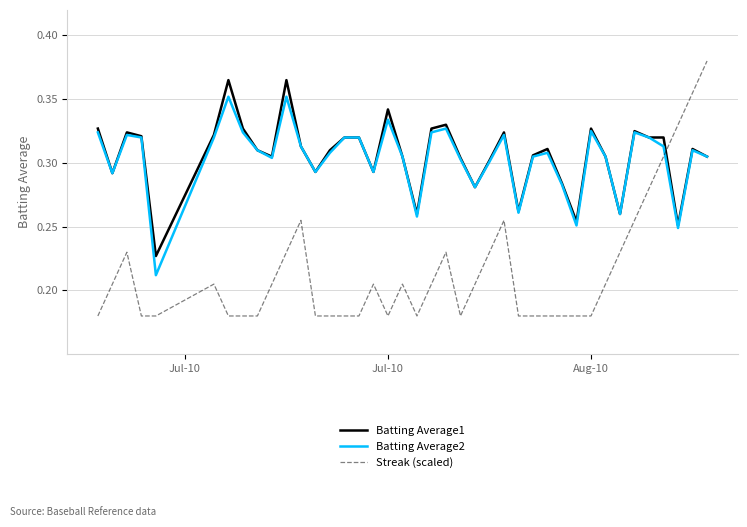

True or false: Batting Average1 and Streak (scaled) cross at least once.

True